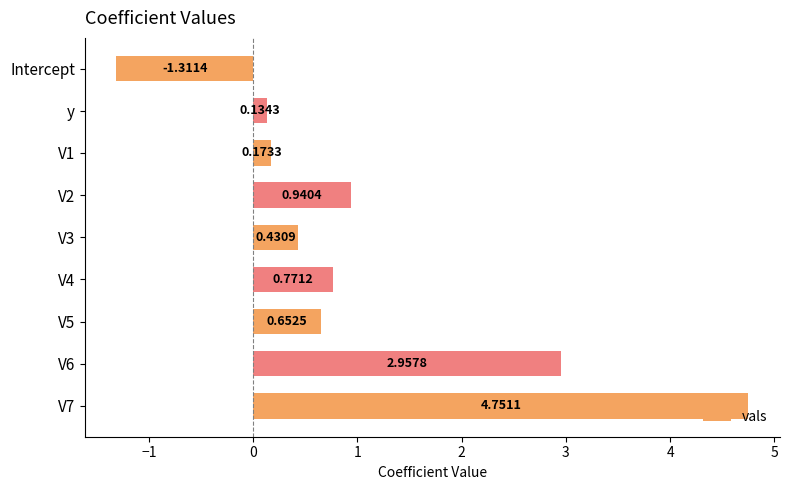

Which label corresponds to the smallest value in the chart?

Intercept